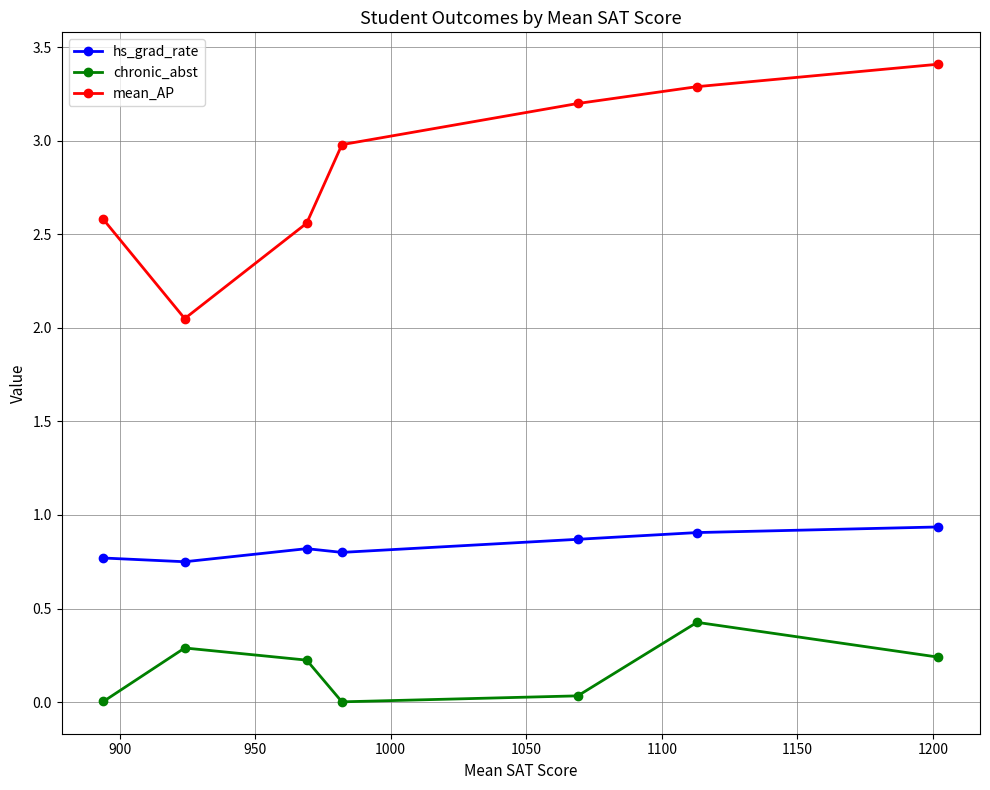

What is the average value of the mean_AP series?

2.9